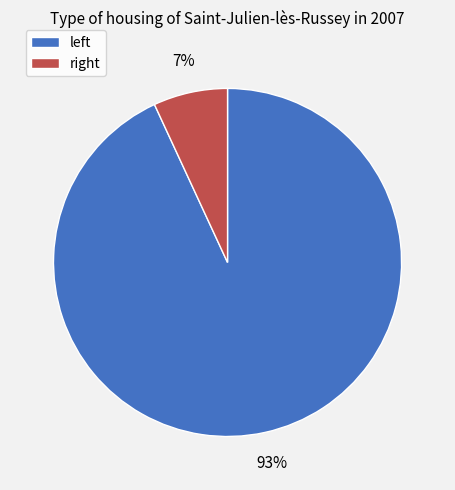

Is there a majority slice in this chart?

Yes